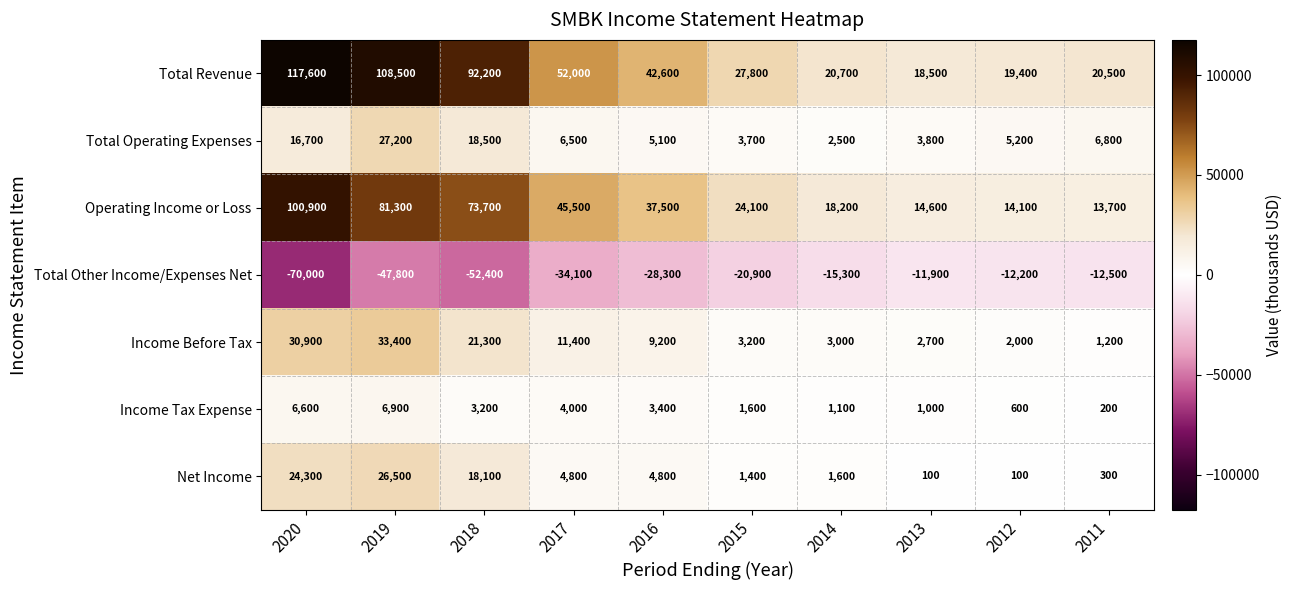

The value of Total Operating Expenses at 2012 is 3032. True or false?

False